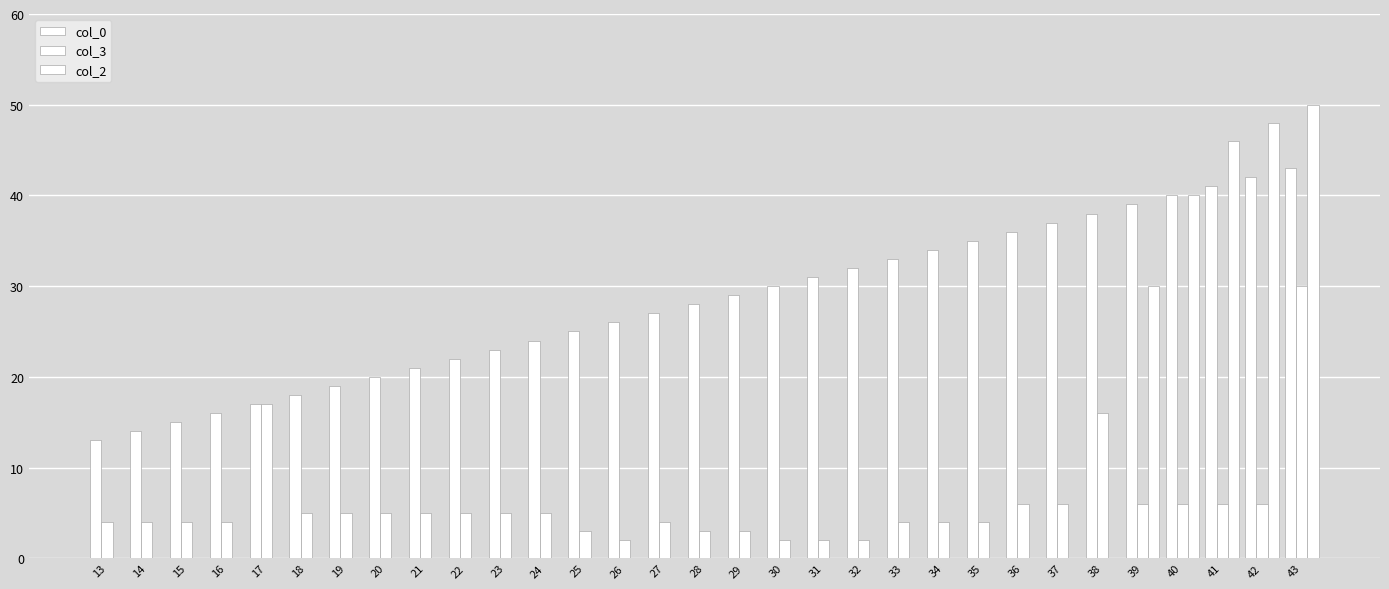

How many groups of bars are there?

31